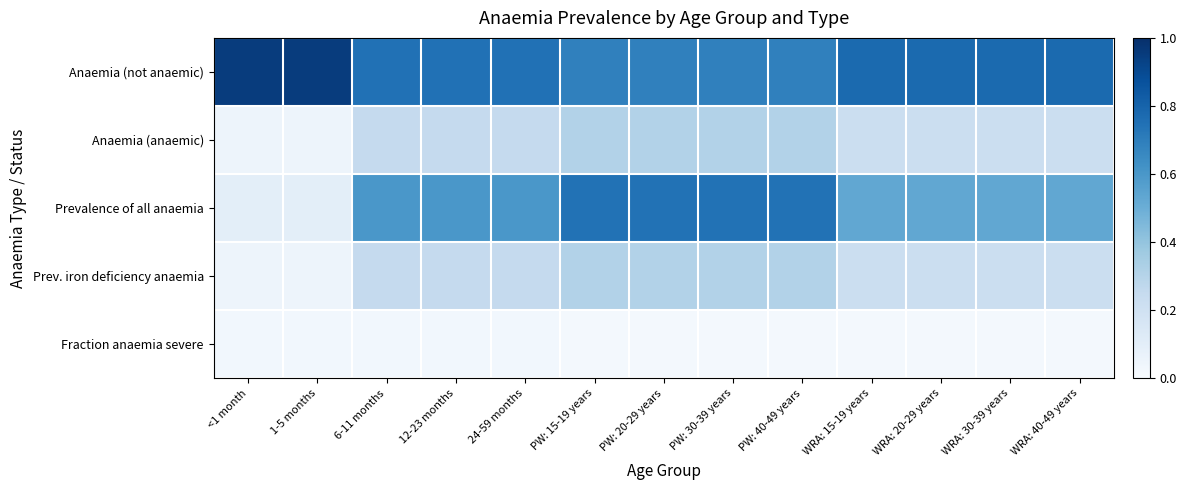

Reading left to right, what are all the values shown in this chart?

Anaemia (not anaemic): <1 month=0.9	1-5 months=0.9	6-11 months=0.7	12-23 months=0.7	24-59 months=0.7	PW: 15-19 years=0.7	PW: 20-29 years=0.7	PW: 30-39 years=0.7	PW: 40-49 years=0.7	WRA: 15-19 years=0.8	WRA: 20-29 years=0.8	WRA: 30-39 years=0.8	WRA: 40-49 years=0.8
Anaemia (anaemic): <1 month=0.1	1-5 months=0.1	6-11 months=0.3	12-23 months=0.3	24-59 months=0.3	PW: 15-19 years=0.3	PW: 20-29 years=0.3	PW: 30-39 years=0.3	PW: 40-49 years=0.3	WRA: 15-19 years=0.2	WRA: 20-29 years=0.2	WRA: 30-39 years=0.2	WRA: 40-49 years=0.2
Prevalence of all anaemia: <1 month=0.1	1-5 months=0.1	6-11 months=0.6	12-23 months=0.6	24-59 months=0.6	PW: 15-19 years=0.7	PW: 20-29 years=0.7	PW: 30-39 years=0.7	PW: 40-49 years=0.7	WRA: 15-19 years=0.5	WRA: 20-29 years=0.5	WRA: 30-39 years=0.5	WRA: 40-49 years=0.5
Prev. iron deficiency anaemia: <1 month=0.1	1-5 months=0.1	6-11 months=0.3	12-23 months=0.3	24-59 months=0.3	PW: 15-19 years=0.3	PW: 20-29 years=0.3	PW: 30-39 years=0.3	PW: 40-49 years=0.3	WRA: 15-19 years=0.2	WRA: 20-29 years=0.2	WRA: 30-39 years=0.2	WRA: 40-49 years=0.2
Fraction anaemia severe: <1 month=0.0	1-5 months=0.0	6-11 months=0.0	12-23 months=0.0	24-59 months=0.0	PW: 15-19 years=0.0	PW: 20-29 years=0.0	PW: 30-39 years=0.0	PW: 40-49 years=0.0	WRA: 15-19 years=0.0	WRA: 20-29 years=0.0	WRA: 30-39 years=0.0	WRA: 40-49 years=0.0